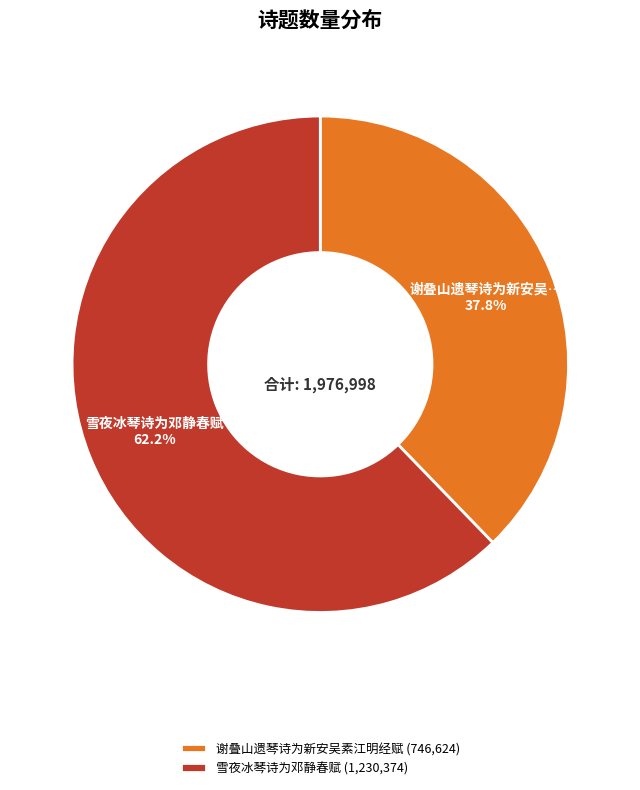

What percentage do 雪夜冰琴诗为邓静春赋 and 谢叠山遗琴诗为新安吴素江明经赋 together represent?

100.0%